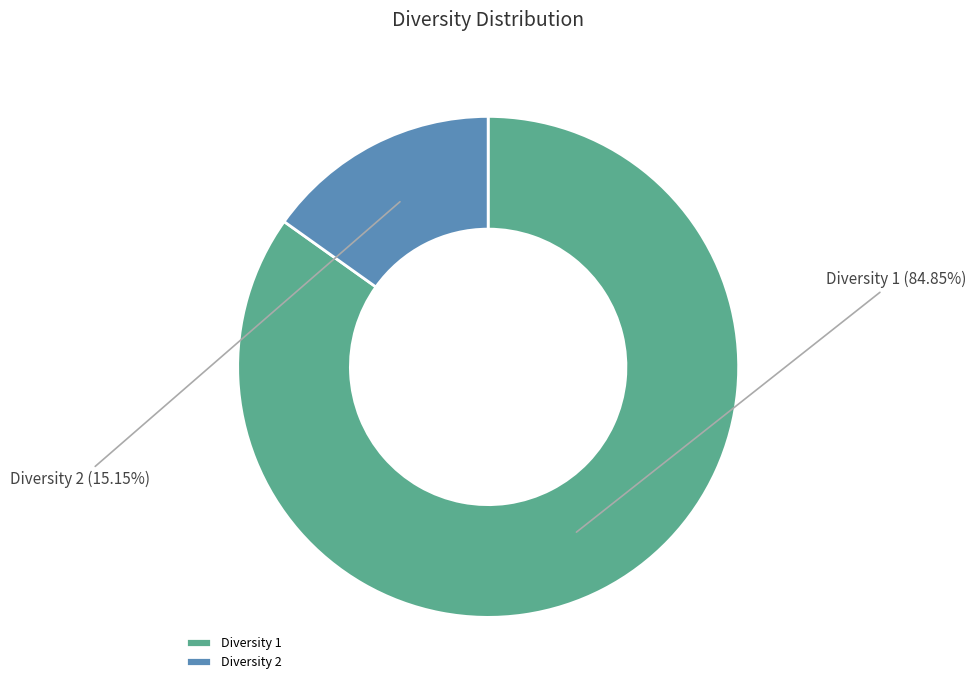

Which slice represents more than half of the pie?

Diversity 1